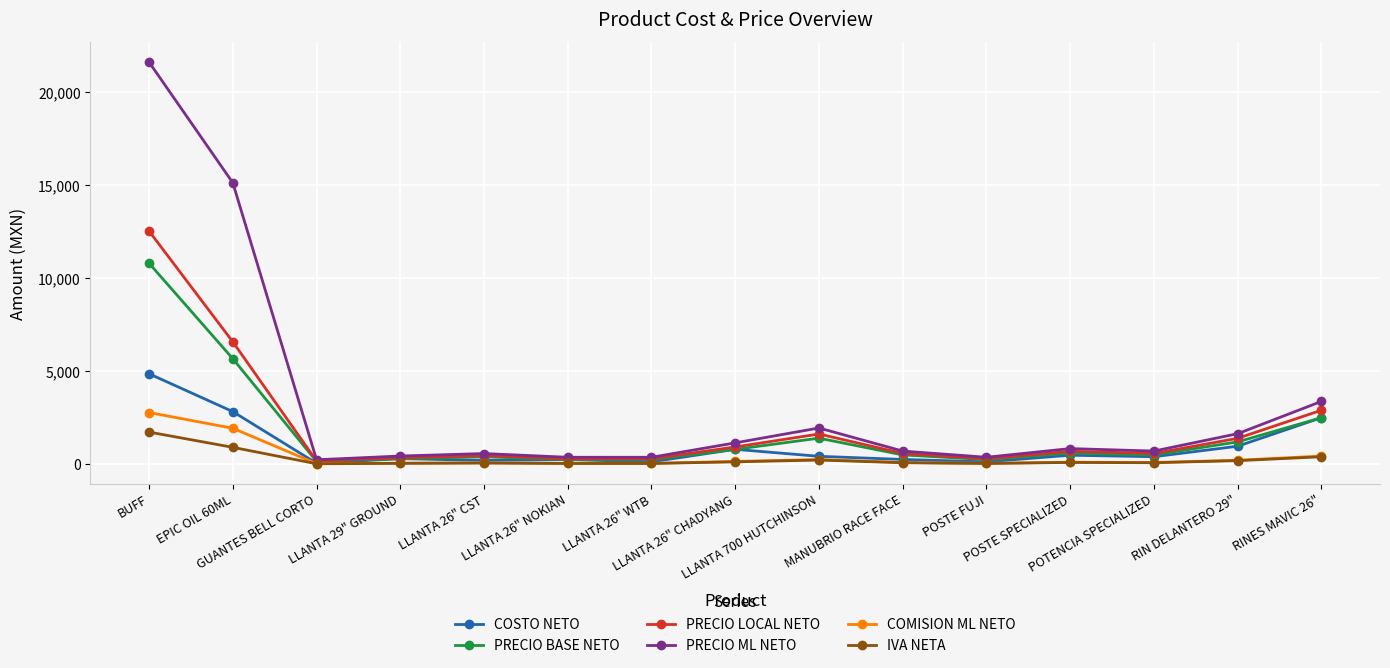

What is the value of the PRECIO LOCAL NETO point at the 1st from the left?

12528.0